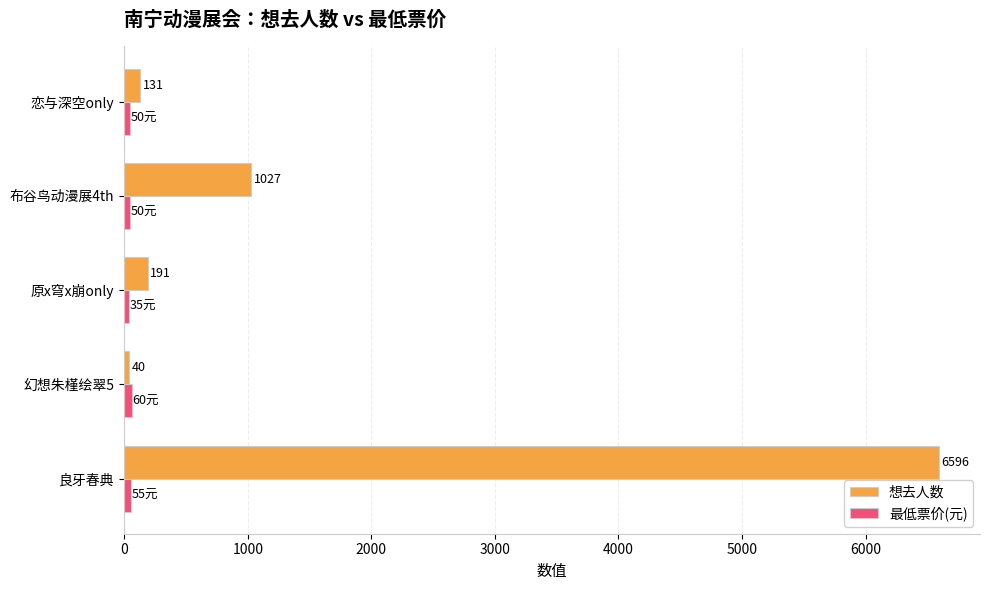

What is the minimum value for 想去人数?

40